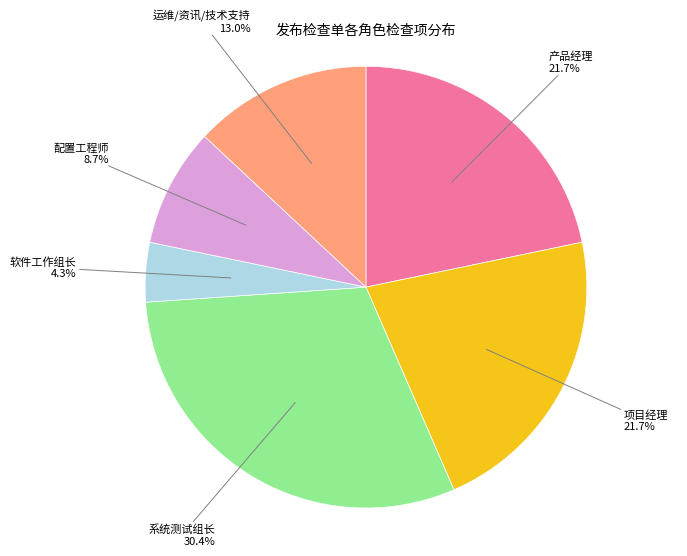

Does any single category account for the majority?

No